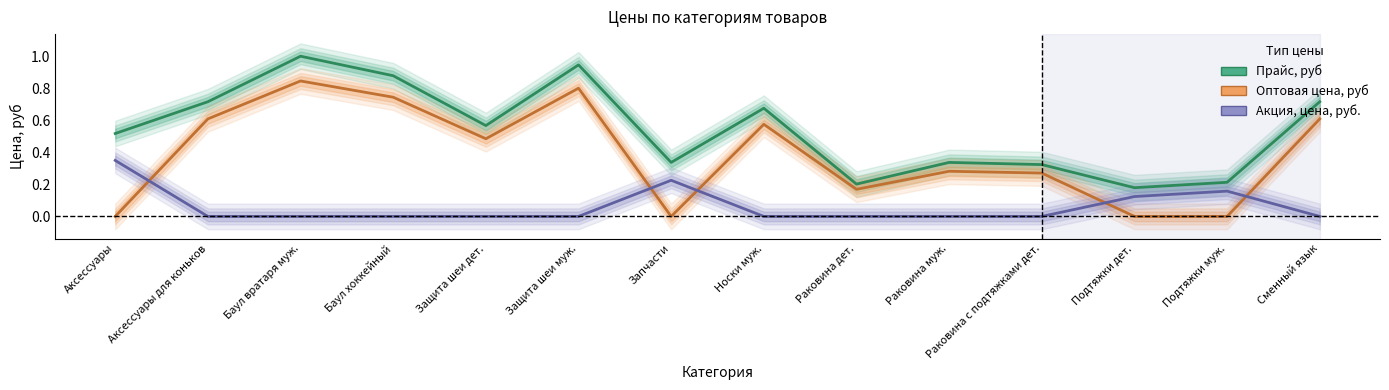

What position from the right is Подтяжки дет.?

3